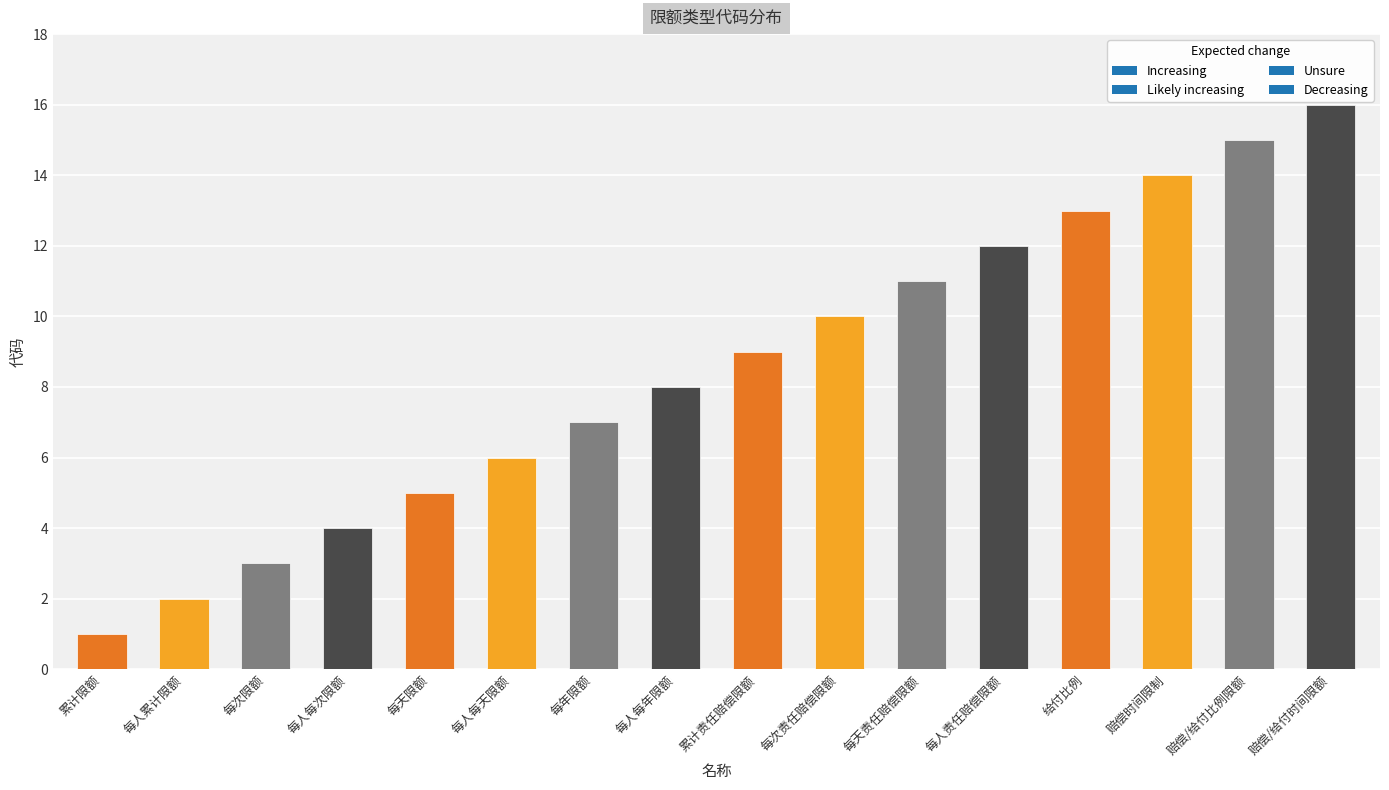

At which label is the value closest to 8?

每人每年限额